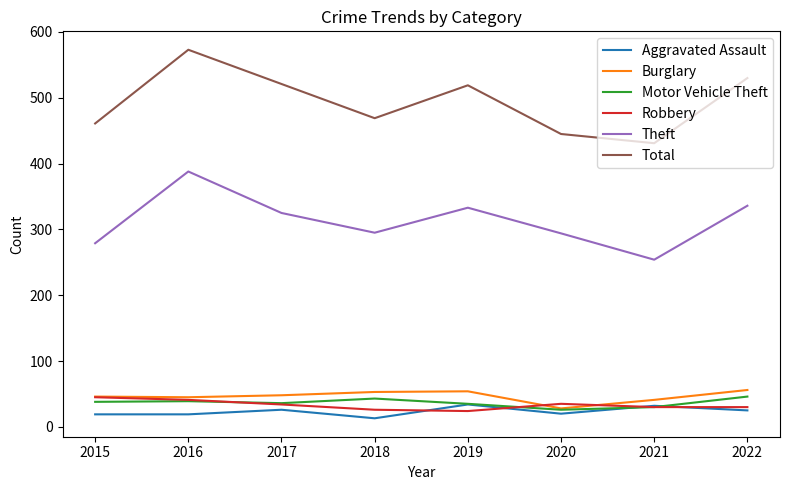

Is the value of Total at 2022 greater than the value of Robbery at 2017?

Yes